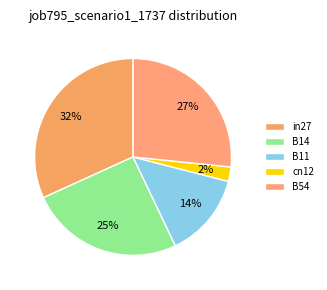

To the nearest percent, what is the combined percentage of cn12 and in27?

34%